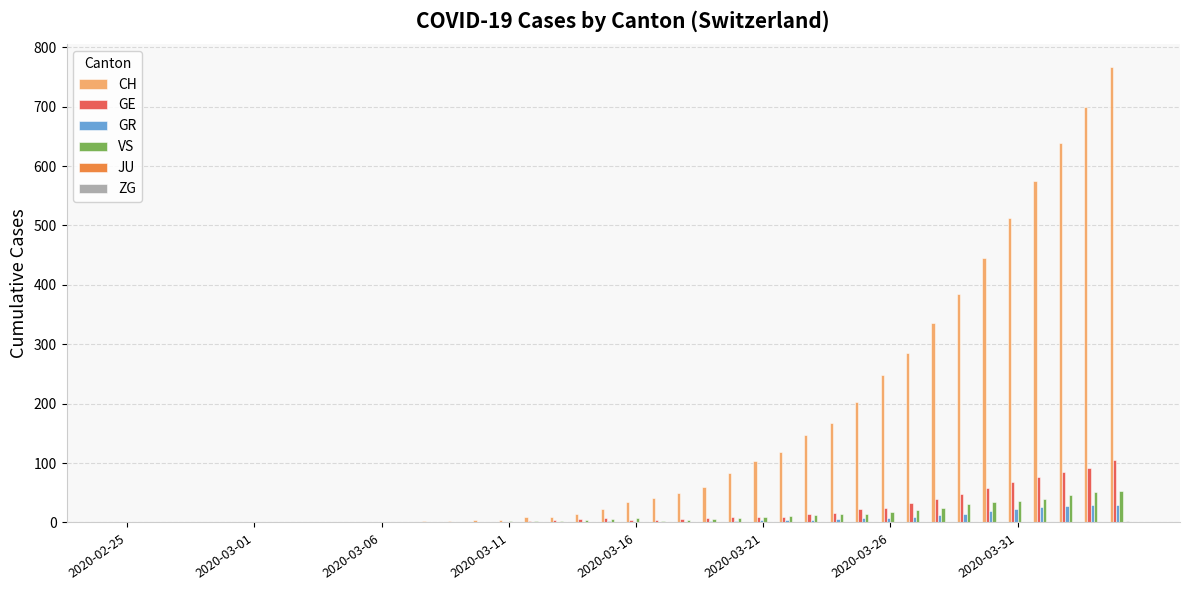

What is the maximum value shown in the chart?

767